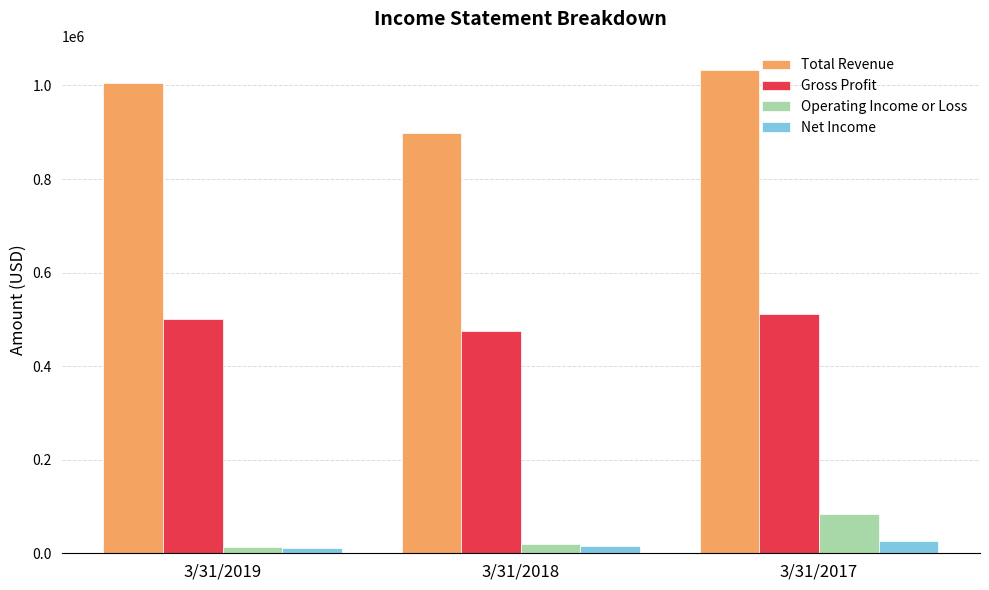

How many data points does each series have?

3